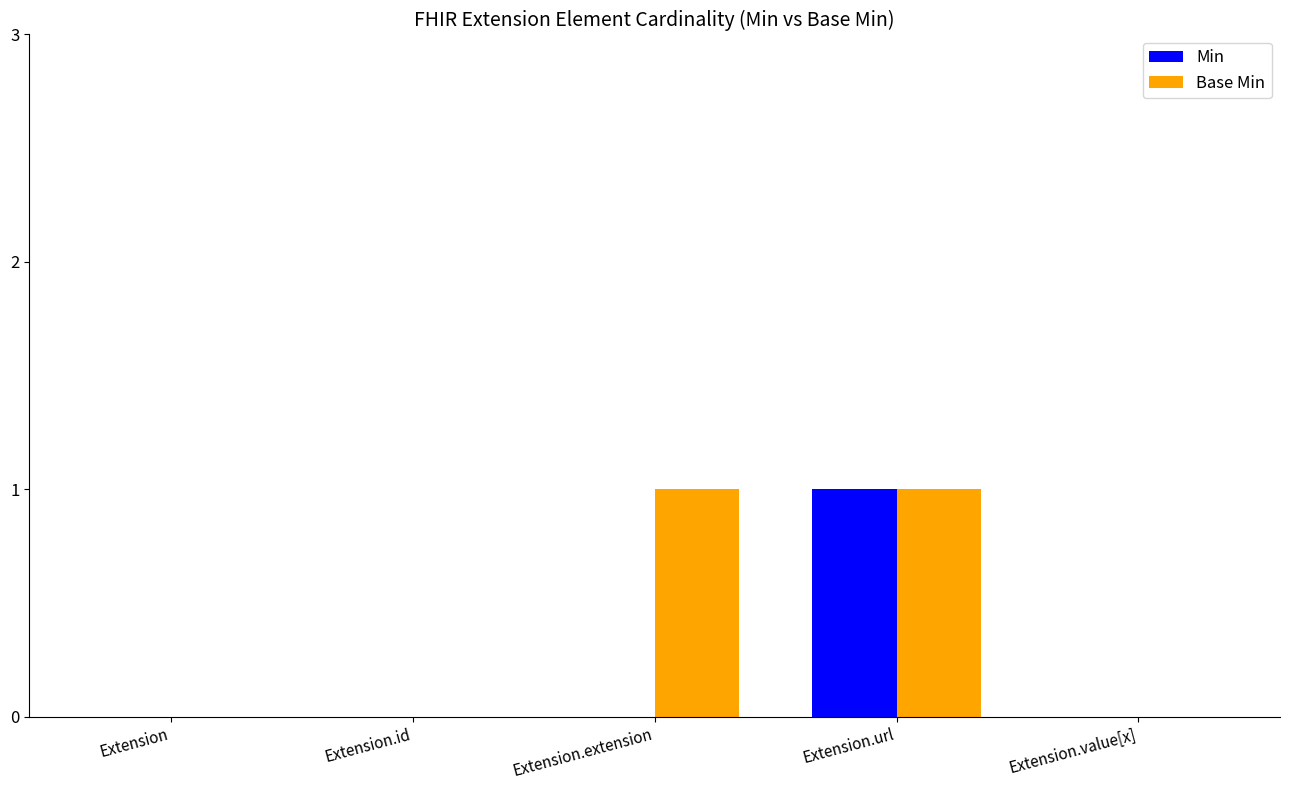

Which series has the largest total across all categories?

Base Min